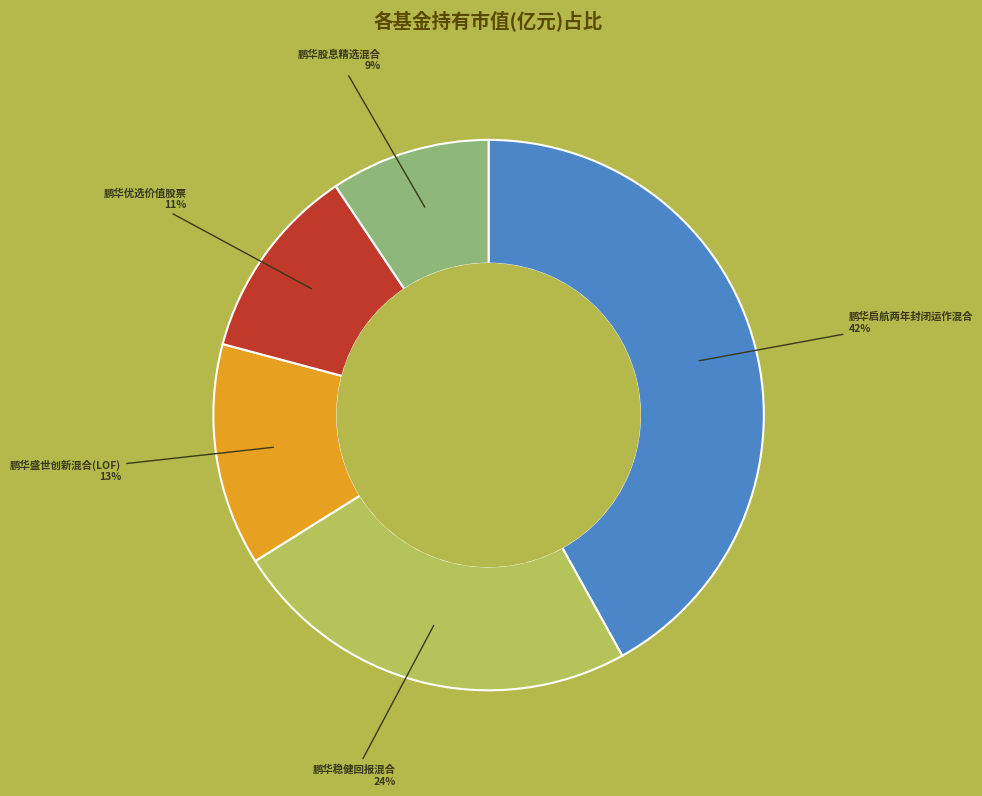

Which category has the smallest portion of the pie?

鹏华股息精选混合